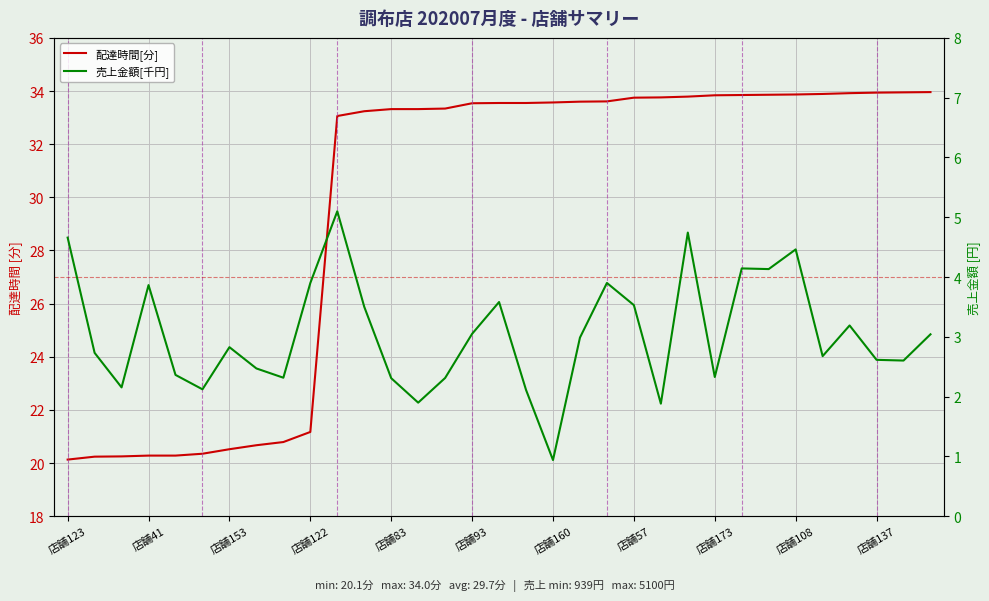

Does the chart display data point markers on the line(s)?

No